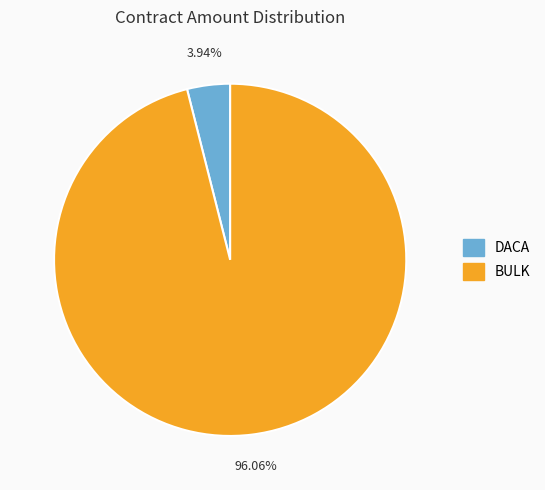

Is there a majority slice in this chart?

Yes